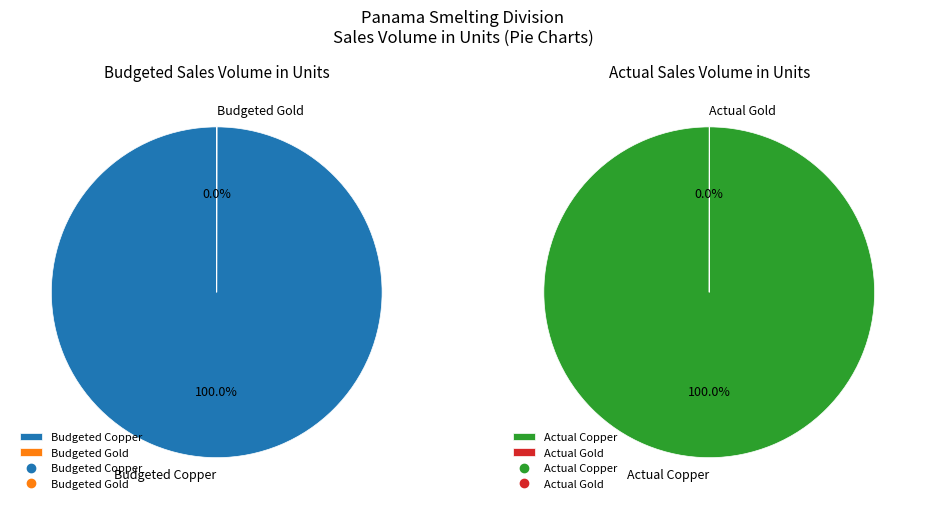

Is Actual Copper the majority of the pie?

Yes